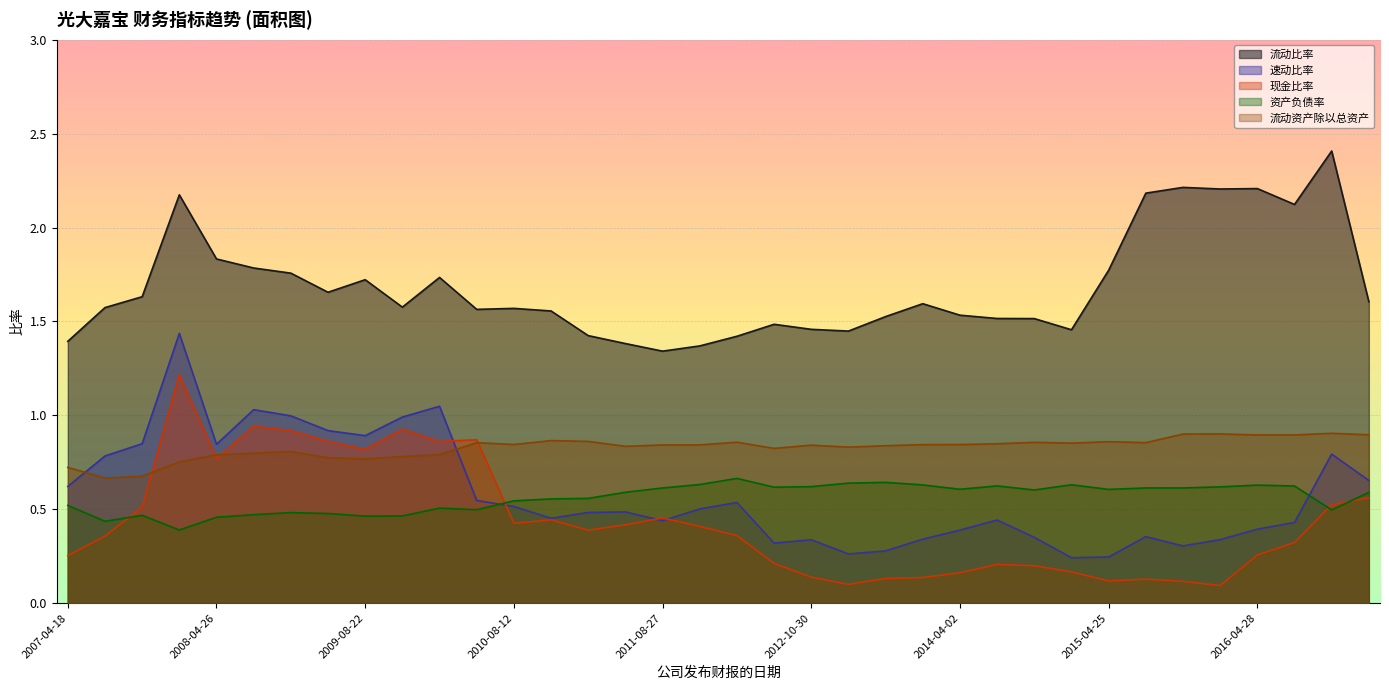

At which category does 流动比率 reach its first local peak?

2008-04-07